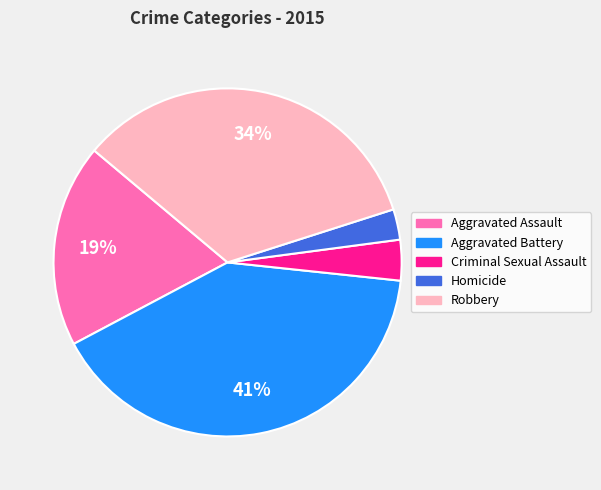

Is the sum of Robbery and Aggravated Battery greater than half?

Yes